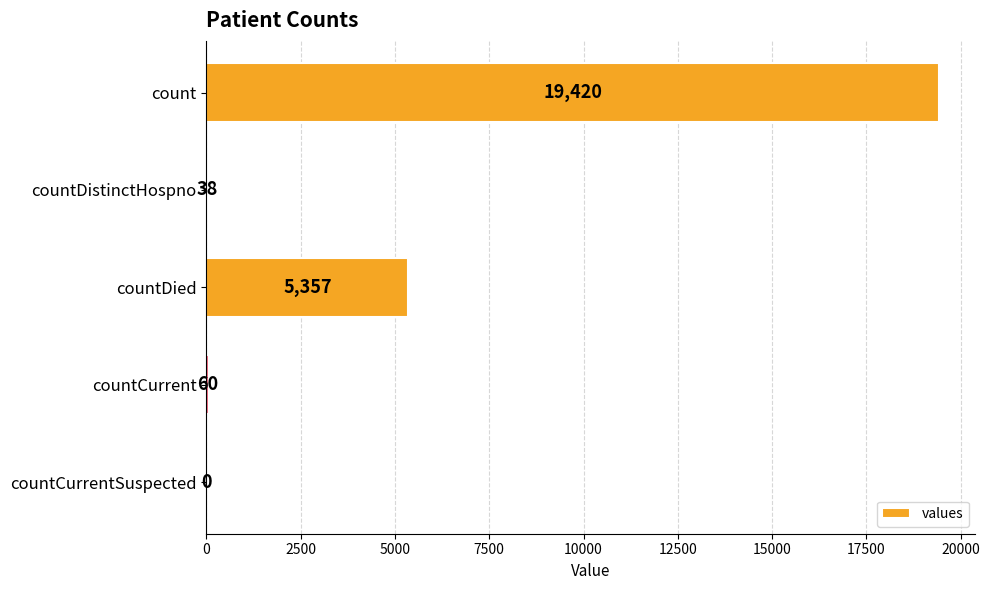

The value at countCurrentSuspected is 0. True or false?

True